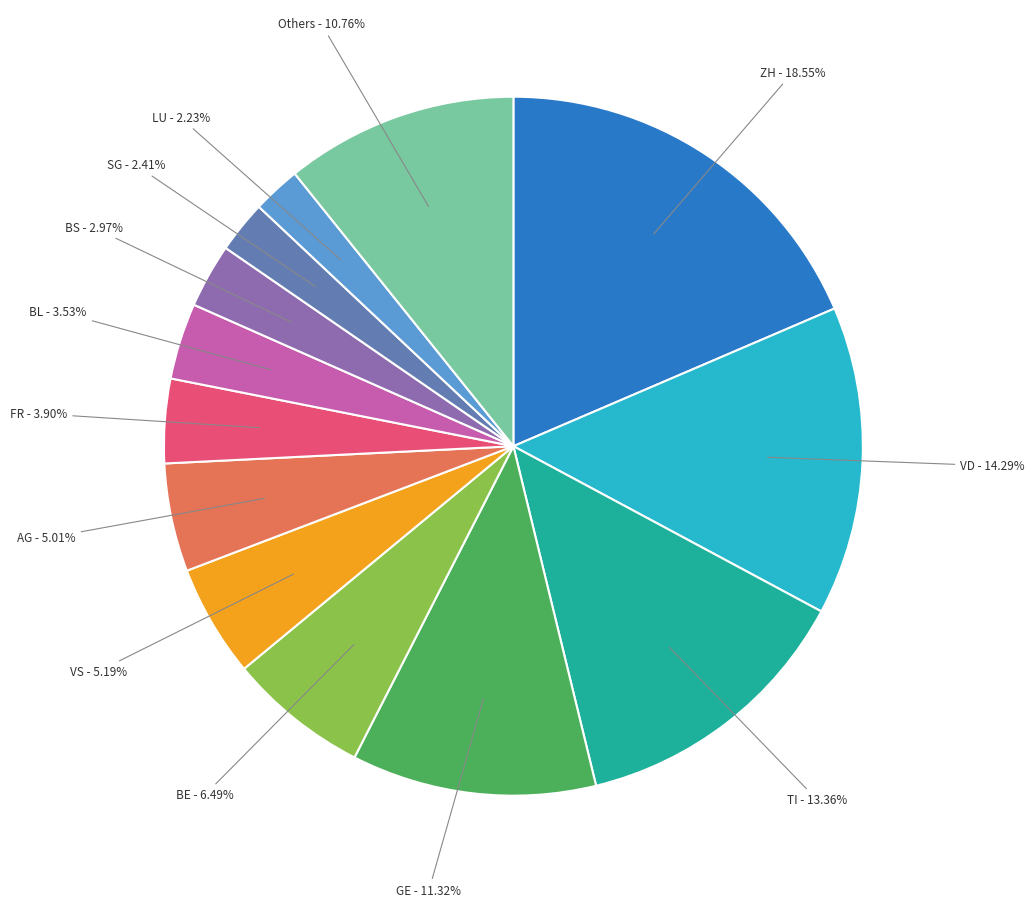

Is there a majority slice in this chart?

No